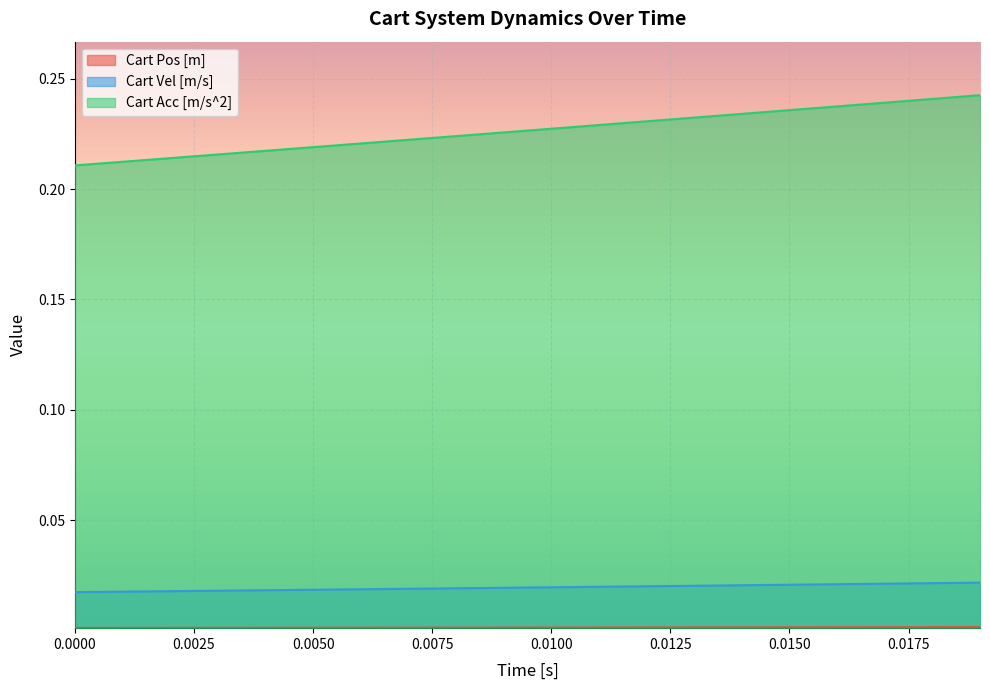

True or false: Cart Acc [m/s^2] and Cart Pos [m] intersect in this chart.

False